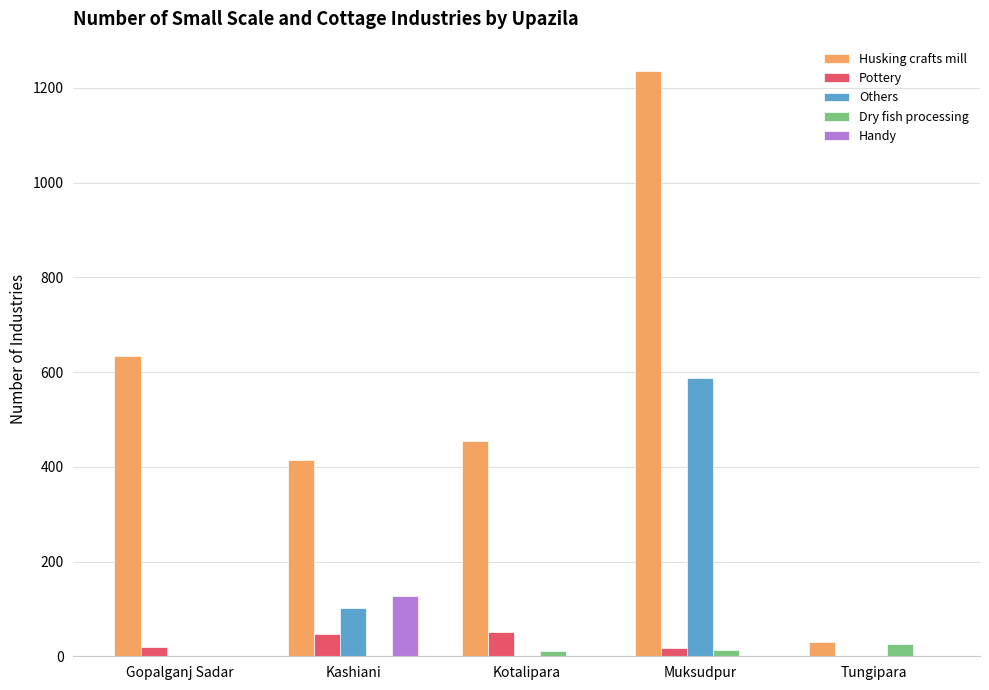

Between Kotalipara and Muksudpur, which series saw the biggest shift?

Husking crafts mill